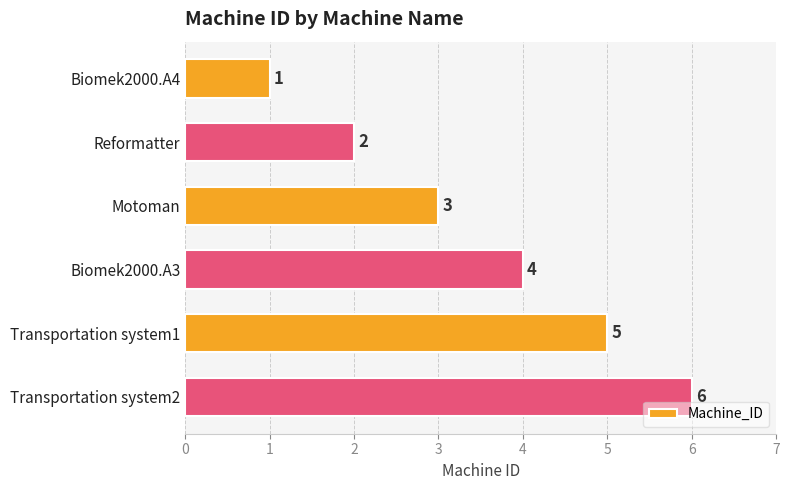

What is the difference between the maximum and second lowest values?

4